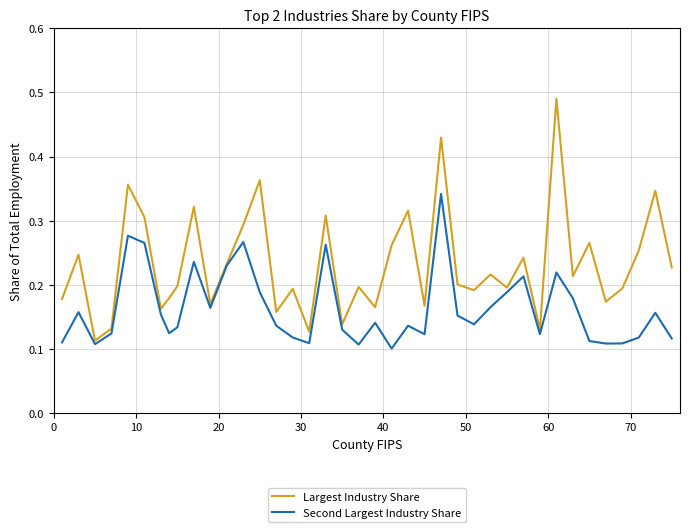

List the series in order of their overall mean, highest first.

Largest Industry Share, Second Largest Industry Share